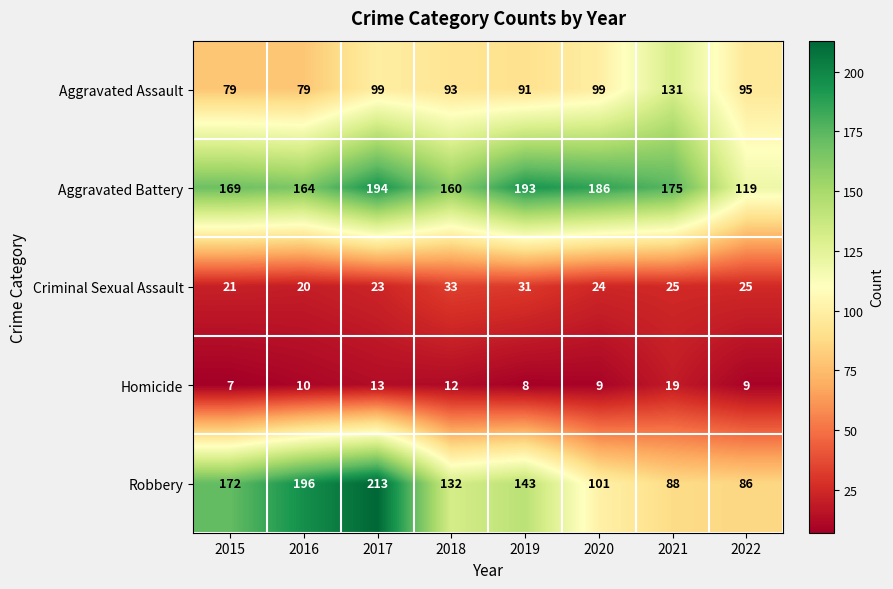

At which category is the sum across all series the highest?

2017